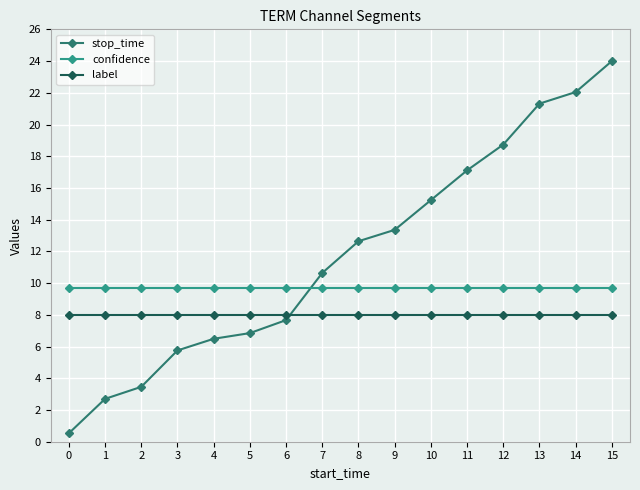

What is the value of the label point at the 16th from the left?

8.0